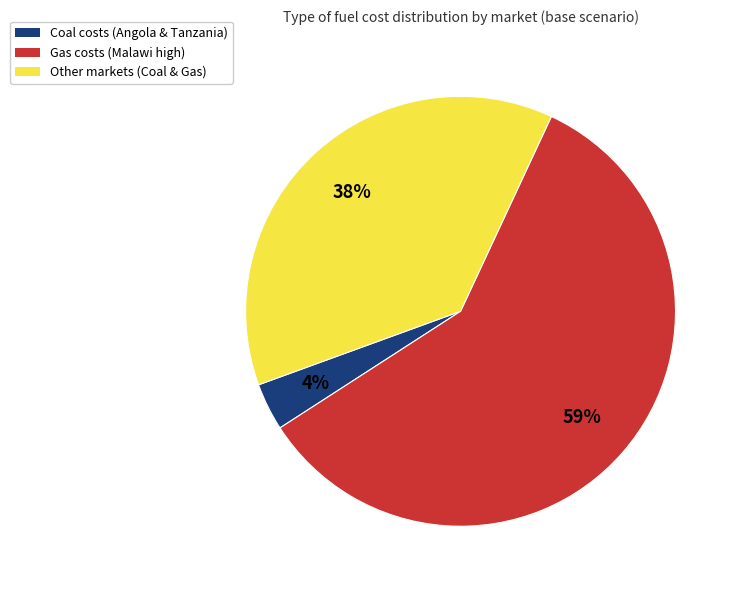

To the nearest percent, what is the difference between the Other markets (Coal & Gas) and Coal costs (Angola & Tanzania) slice percentages?

34%